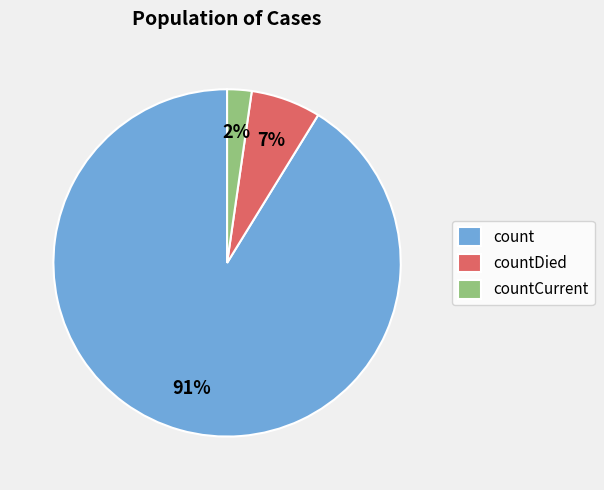

To the nearest percent, what is the combined percentage of countCurrent and countDied?

9%